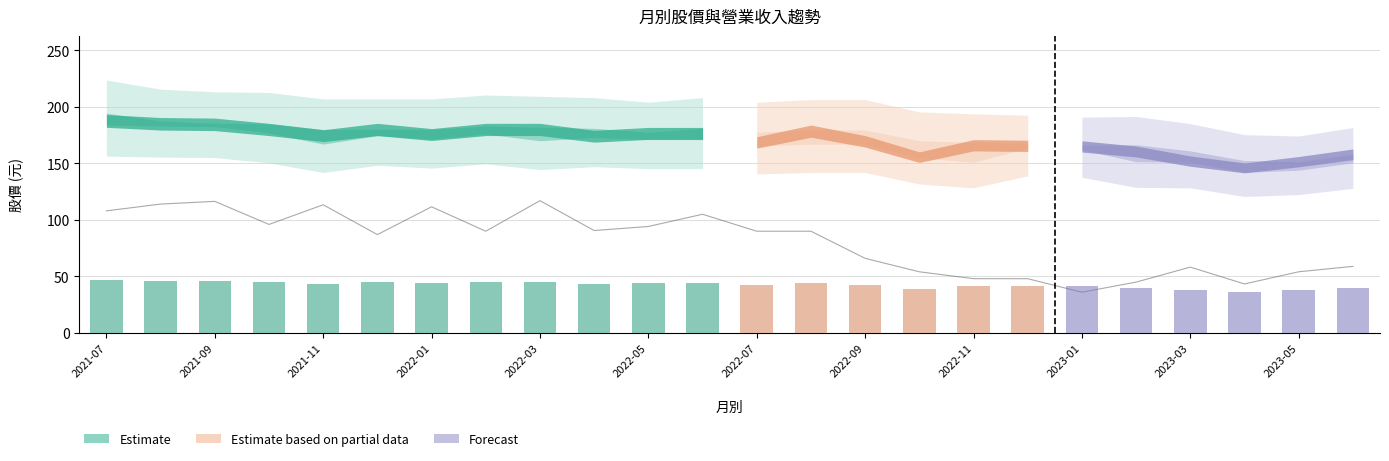

Where does the data first go above 90?

2021-07